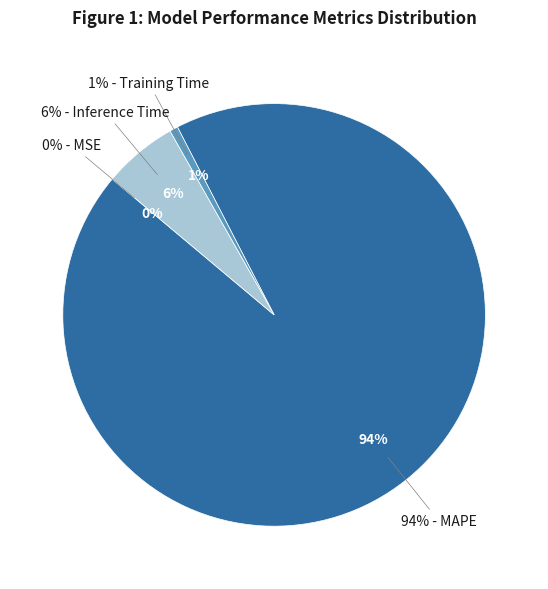

Is there any slice that represents more than half of the pie?

Yes